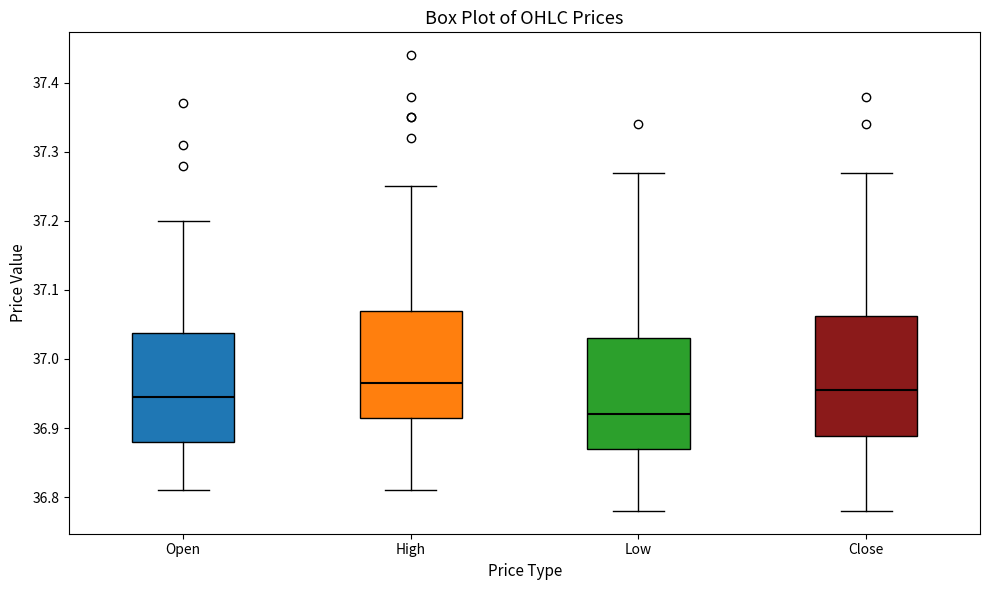

Reading left to right, read every box against the y-axis: the position of its median line, the range the box covers, and the ends of its whiskers. The values are not printed on the chart, so give them approximately, as read against the axis.

Open: median 36.95, box 36.88 to 37.04, whiskers 36.81 to 37.20
High: median 36.97, box 36.92 to 37.07, whiskers 36.81 to 37.25
Low: median 36.92, box 36.87 to 37.03, whiskers 36.78 to 37.27
Close: median 36.96, box 36.89 to 37.06, whiskers 36.78 to 37.27